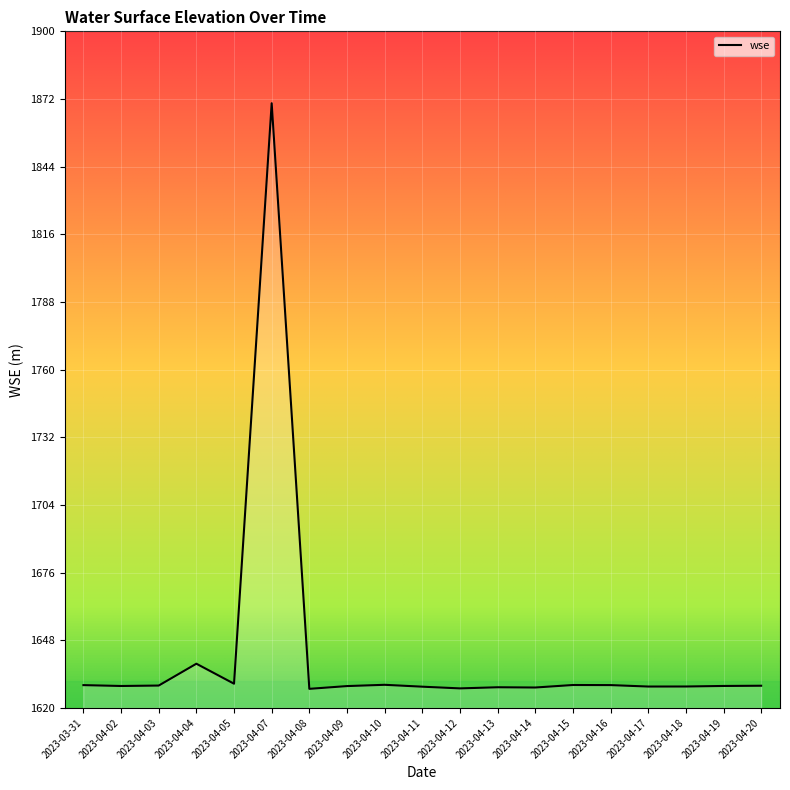

True or false: the data shows 1629.3 at 2023-04-03.

True